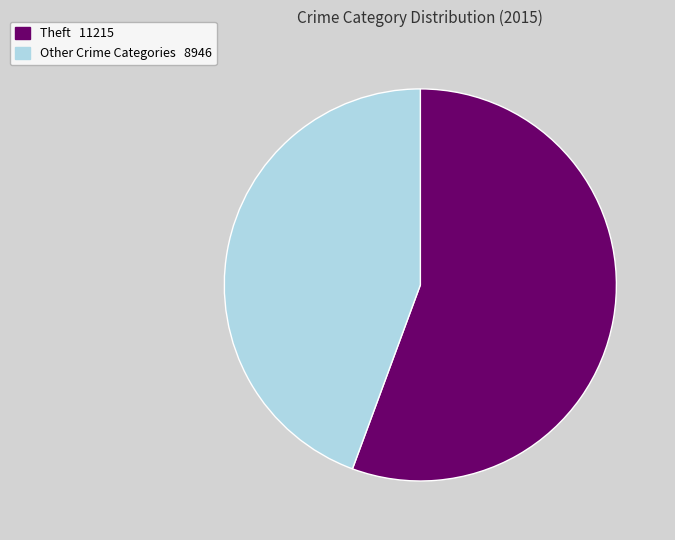

Is there any slice that represents more than half of the pie?

Yes